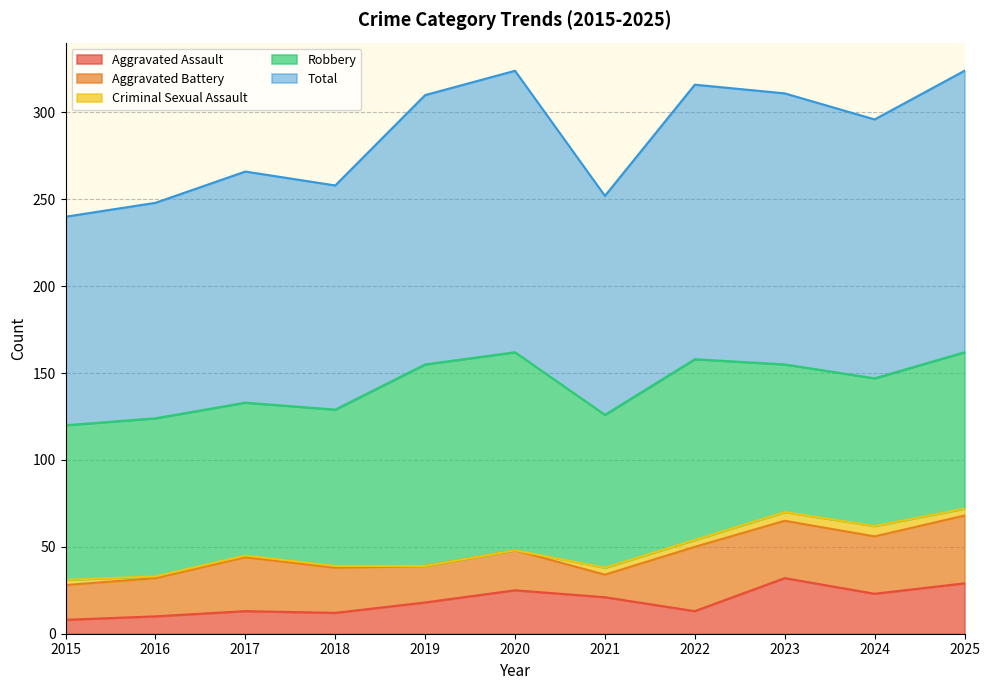

At which label does Criminal Sexual Assault first exceed 3?

2021